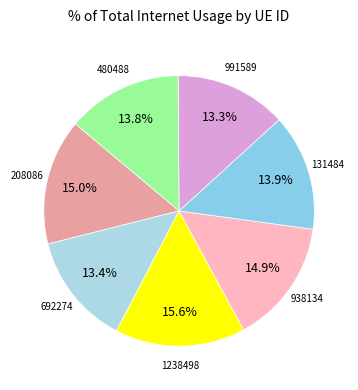

What is the largest slice in the pie chart?

1238498